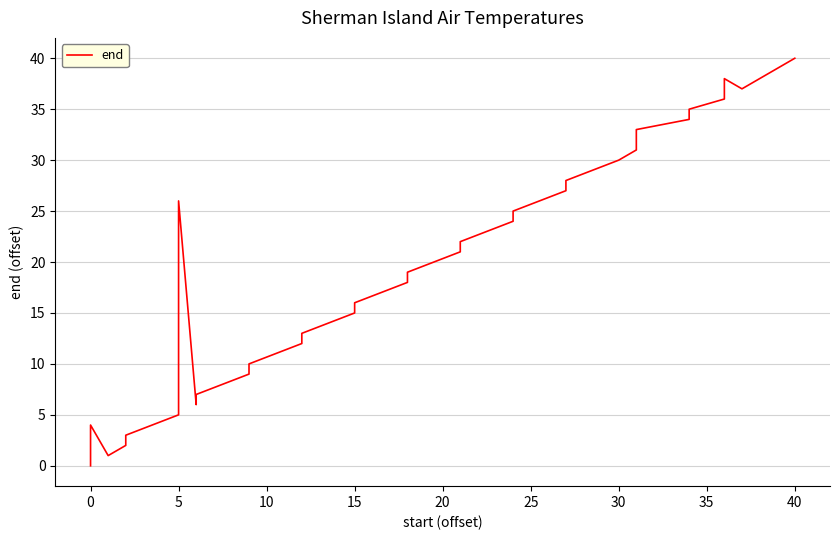

How many interior local valleys (lower than both neighbors) does the data have?

3